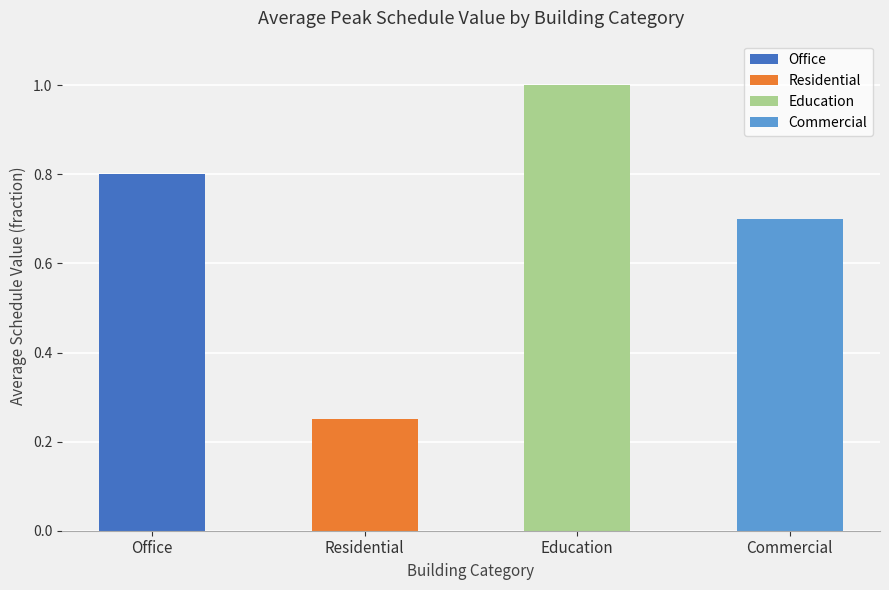

Which series has the largest range (max minus min)?

Education